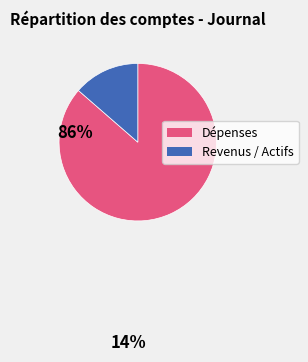

What is the majority slice?

Dépenses